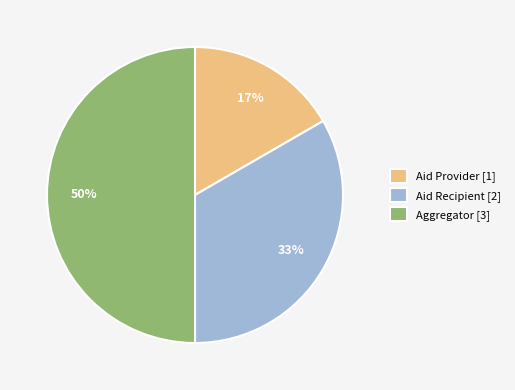

Does Aid Provider [1] represent more than half of the total?

No